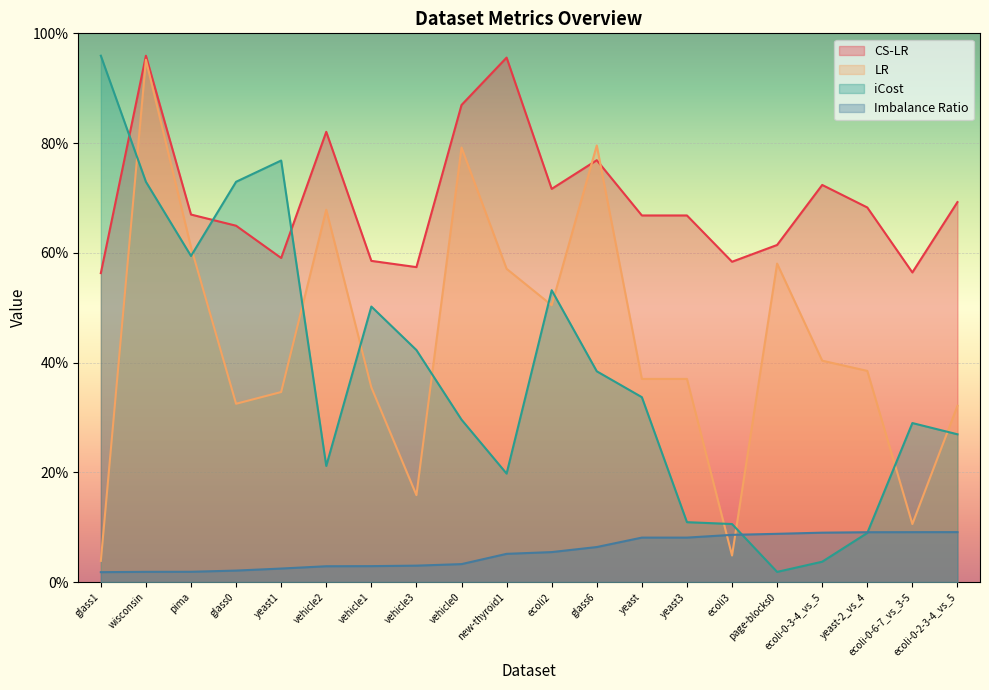

List the labels in order of CS-LR value, largest first.

wisconsin, new-thyroid1, vehicle0, vehicle2, glass6, ecoli-0-3-4_vs_5, ecoli2, ecoli-0-2-3-4_vs_5, yeast-2_vs_4, pima, yeast, yeast3, glass0, page-blocks0, yeast1, vehicle1, ecoli3, vehicle3, ecoli-0-6-7_vs_3-5, glass1